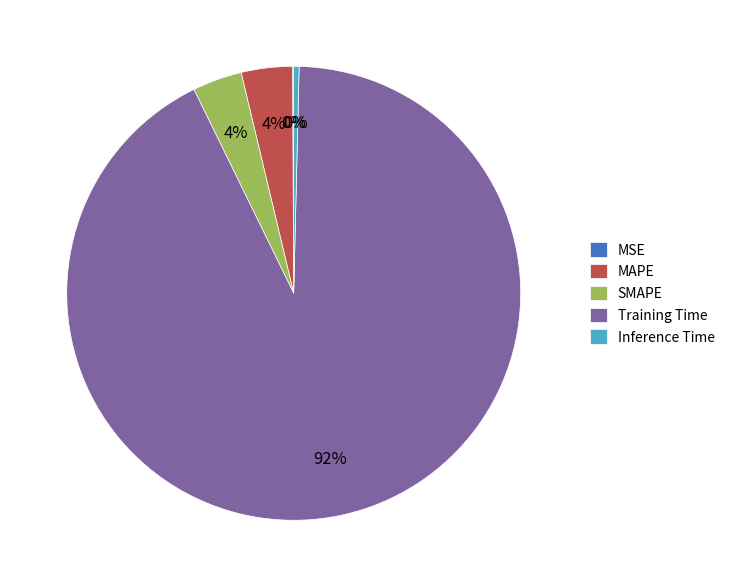

To the nearest percent, what portion does MAPE represent?

4%